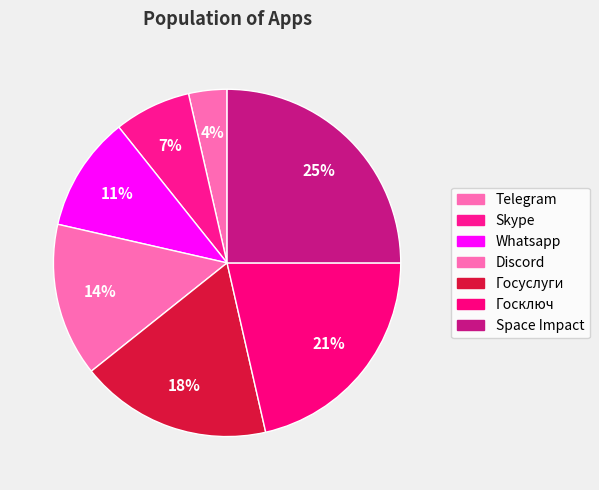

Is there any slice that represents more than half of the pie?

No